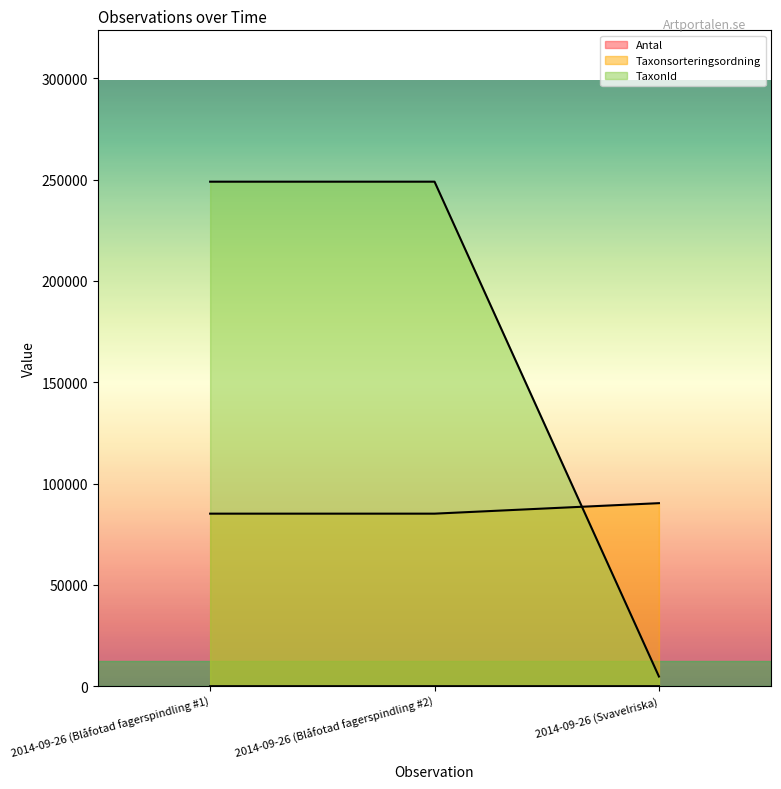

Reading left to right, what are all the values shown in this chart?

Antal: 1	1	2
Taxonsorteringsordning: 85138	85138	90319
TaxonId: 248952	248952	4769